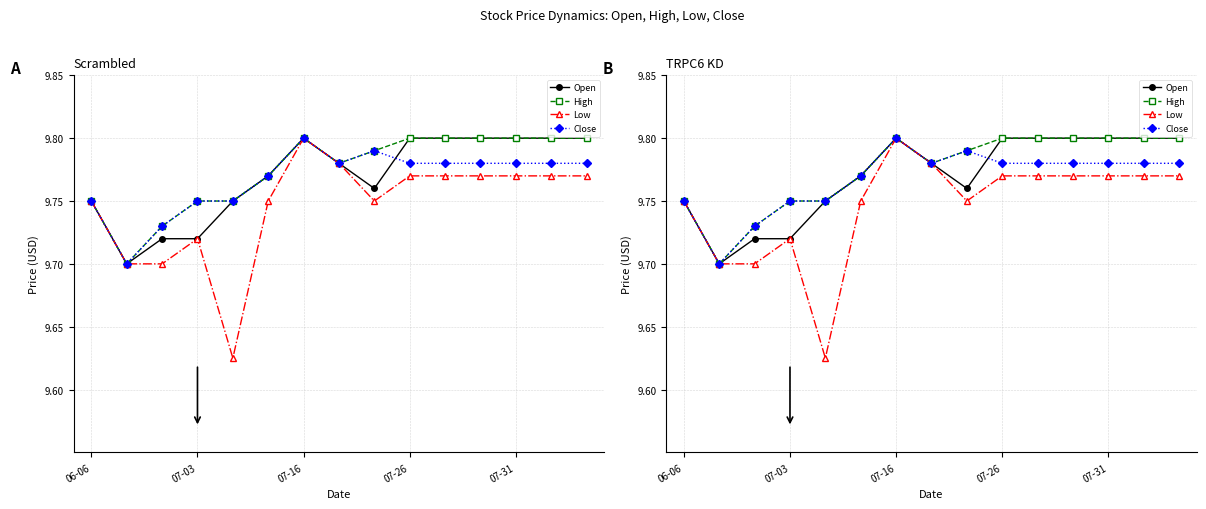

What is the label of the 15th point from the left?

14